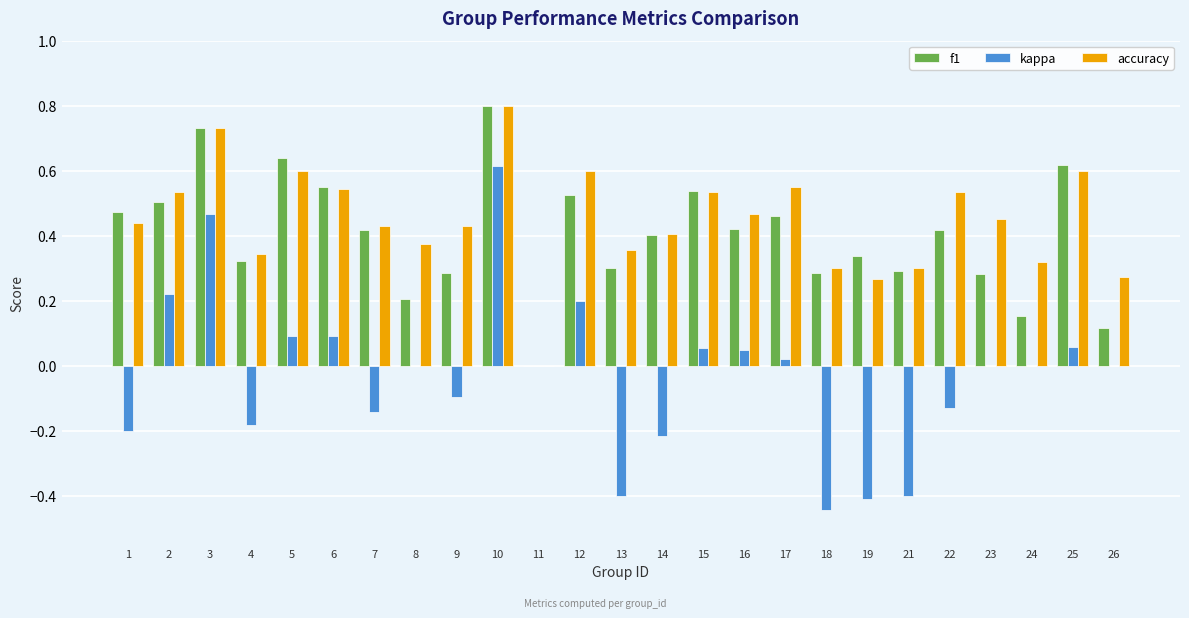

What is the greatest value displayed?

0.8